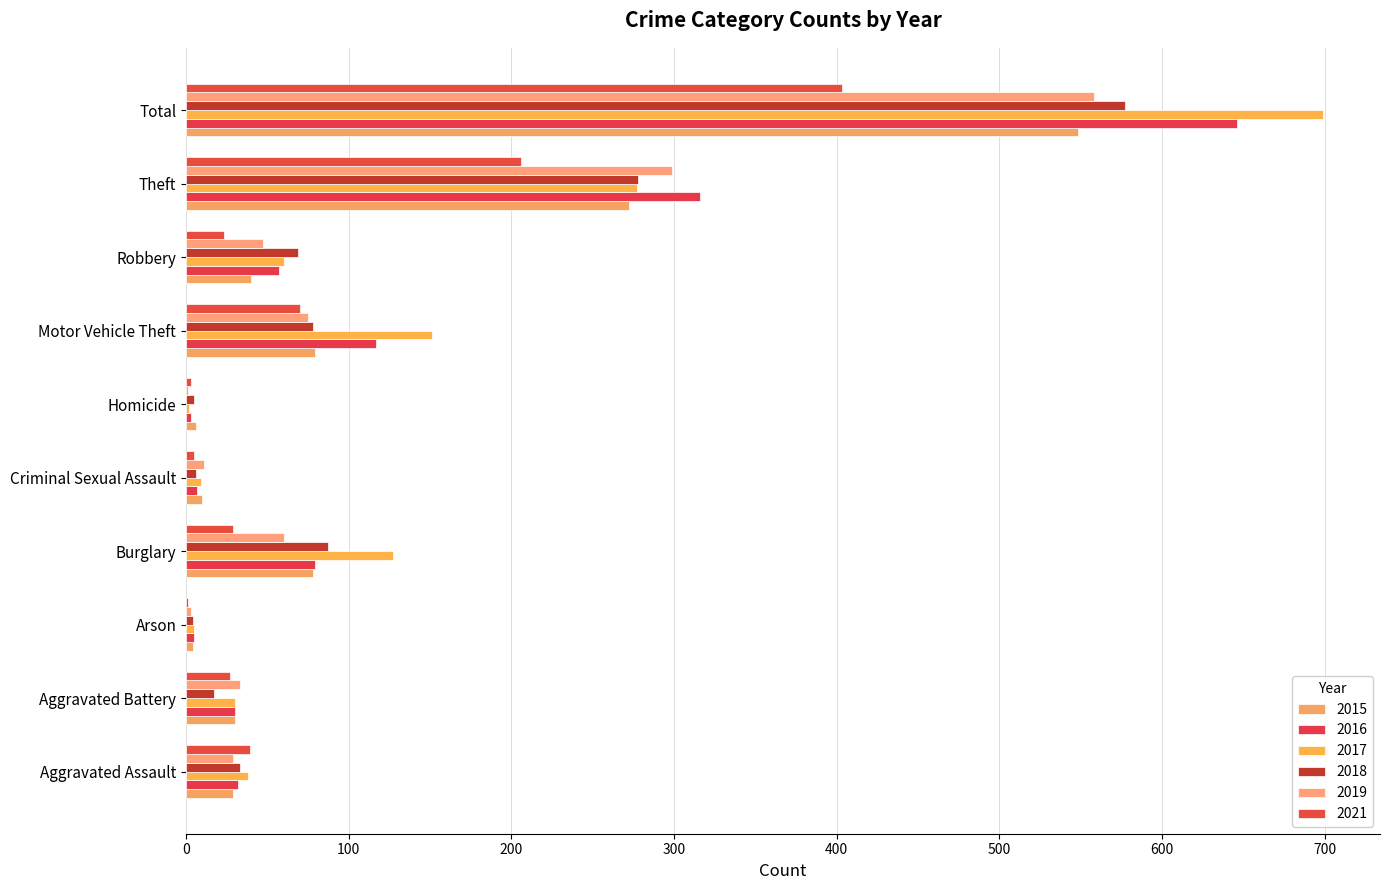

Is the value of 2019 at Criminal Sexual Assault greater than the value of 2015 at Robbery?

No